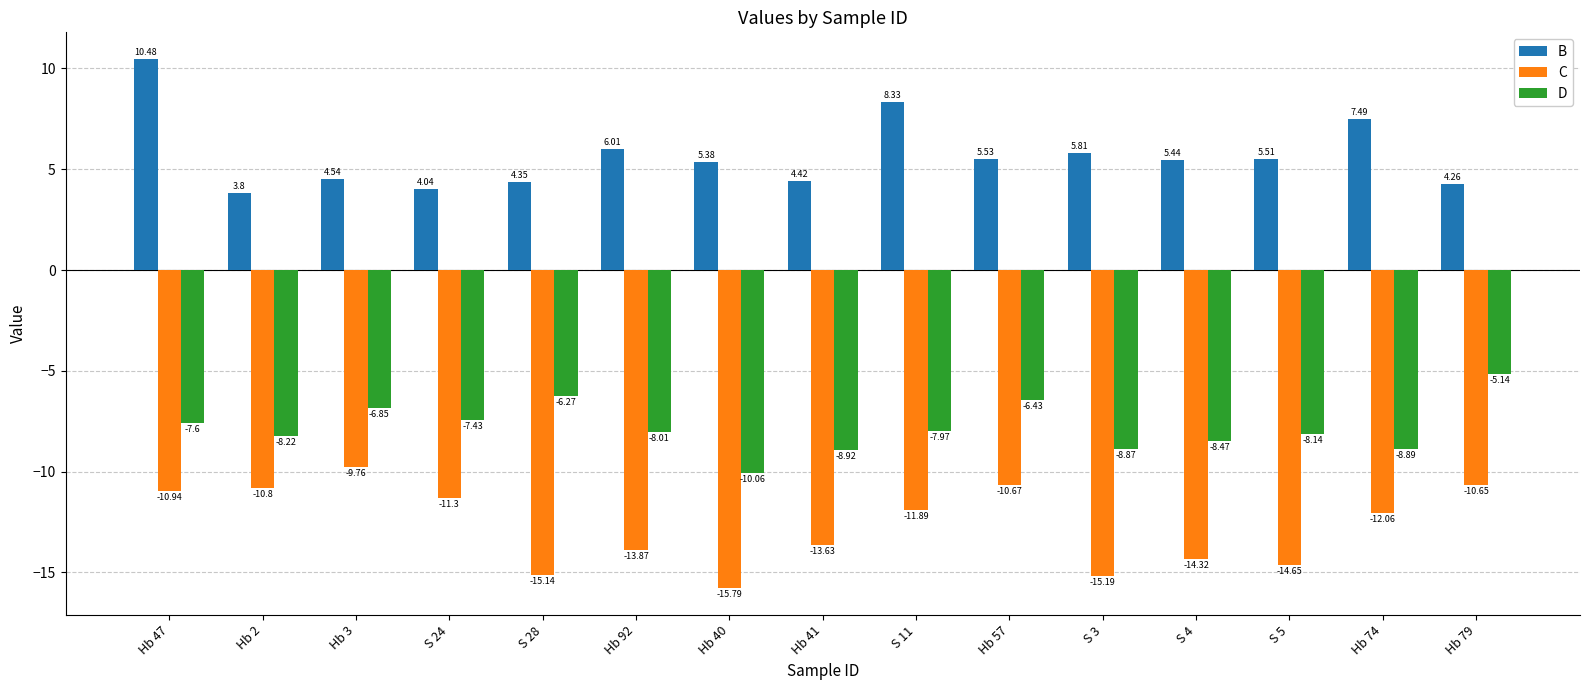

At how many categories does at least one series exceed 0?

15